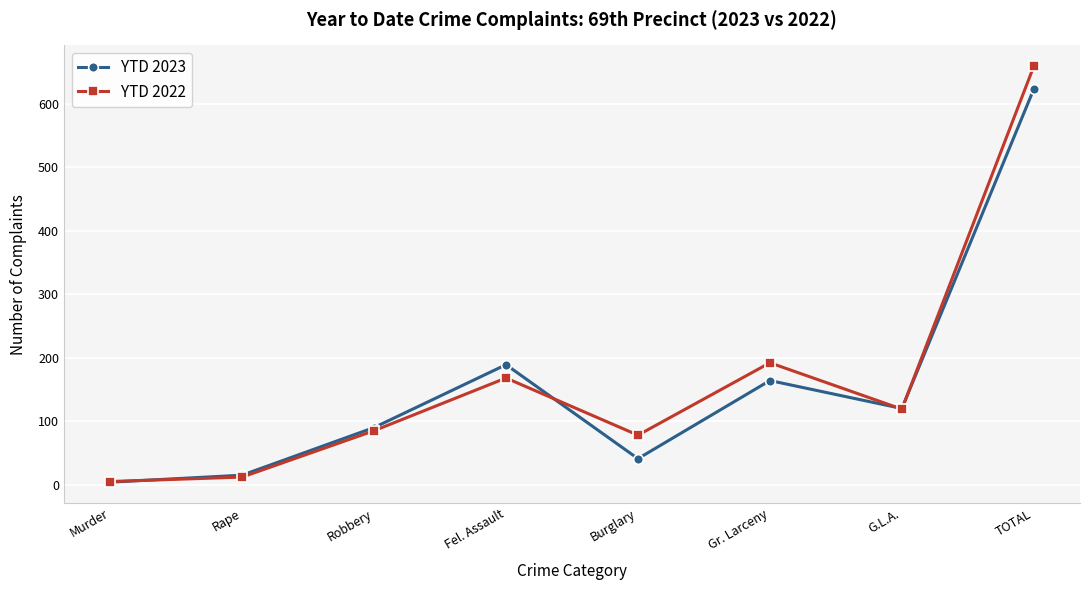

At which label is YTD 2023 closest to 313?

Fel. Assault